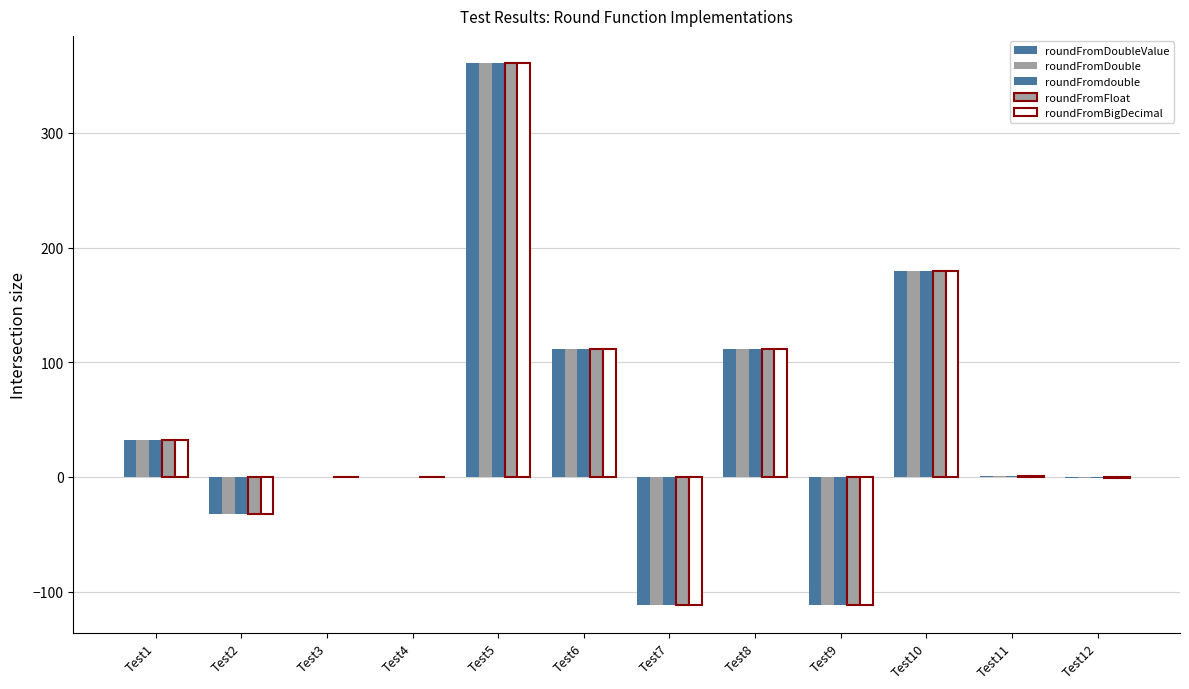

Read the roundFromdouble value at Test1, to the nearest 50.

50